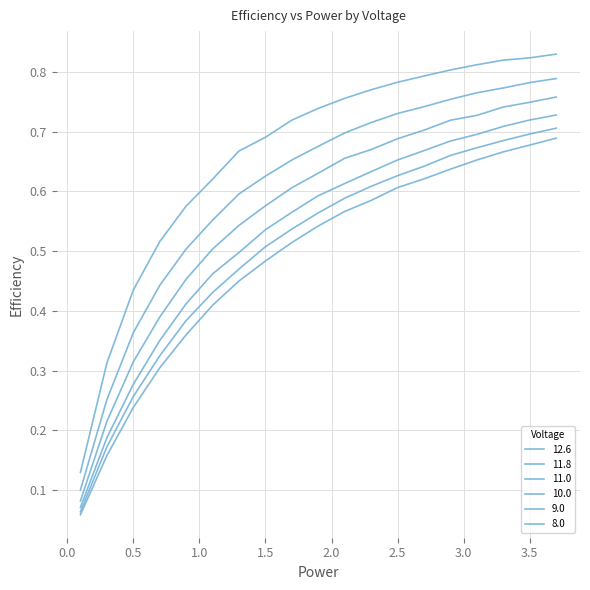

Does the chart have visible grid lines?

Yes